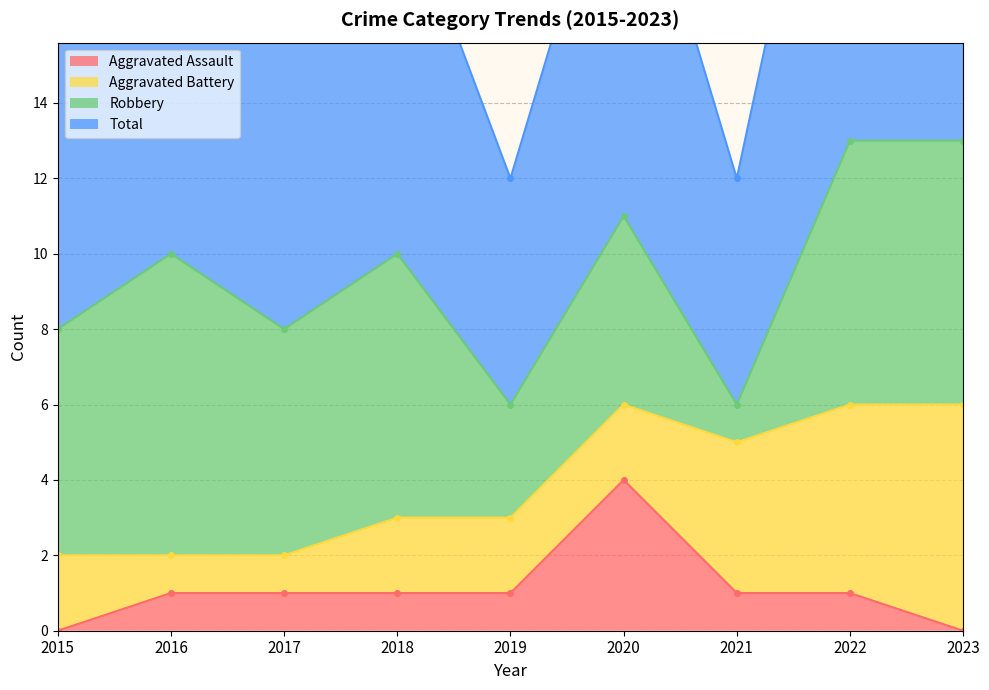

The Aggravated Assault series shows 0 at 2023. True or false?

True